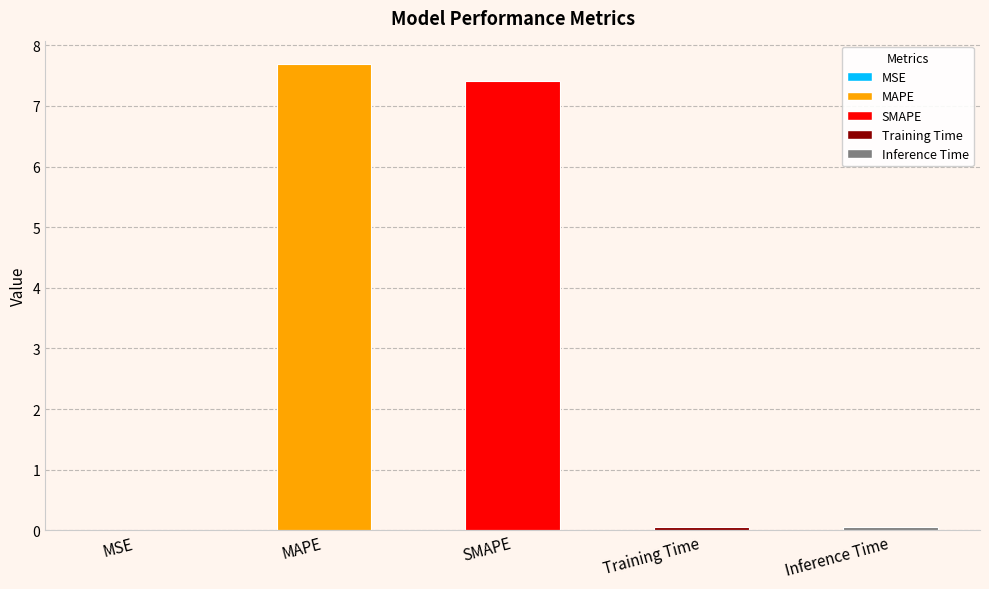

What is the sum of all values?

15.2